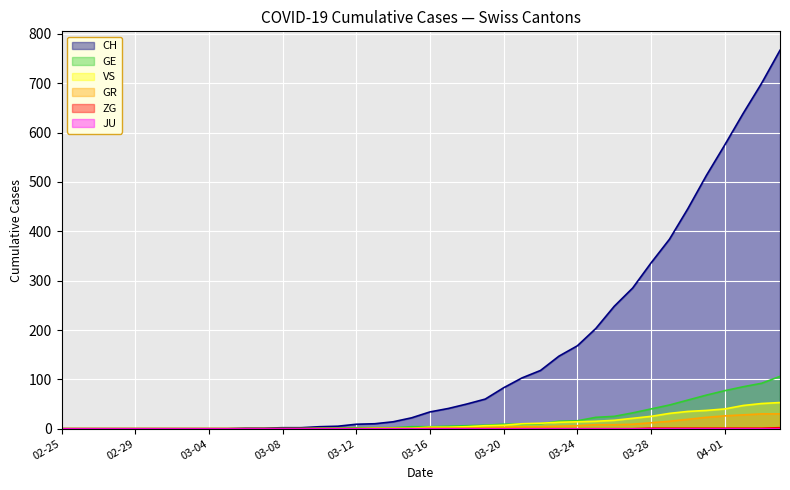

The value of CH at 2020-03-18 is 85. True or false?

False